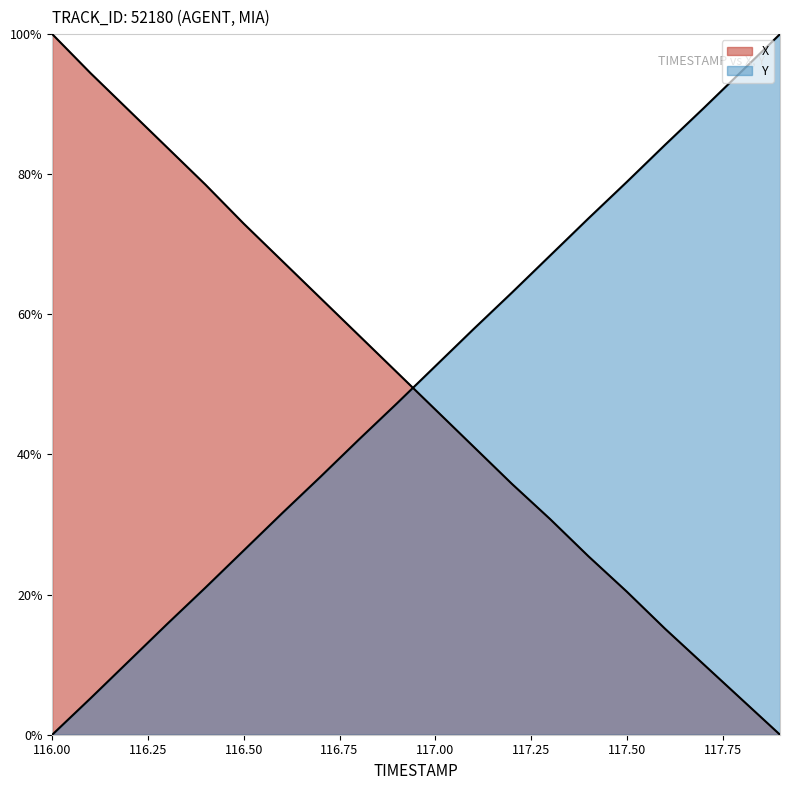

What are all the series names shown in the legend?

X, Y